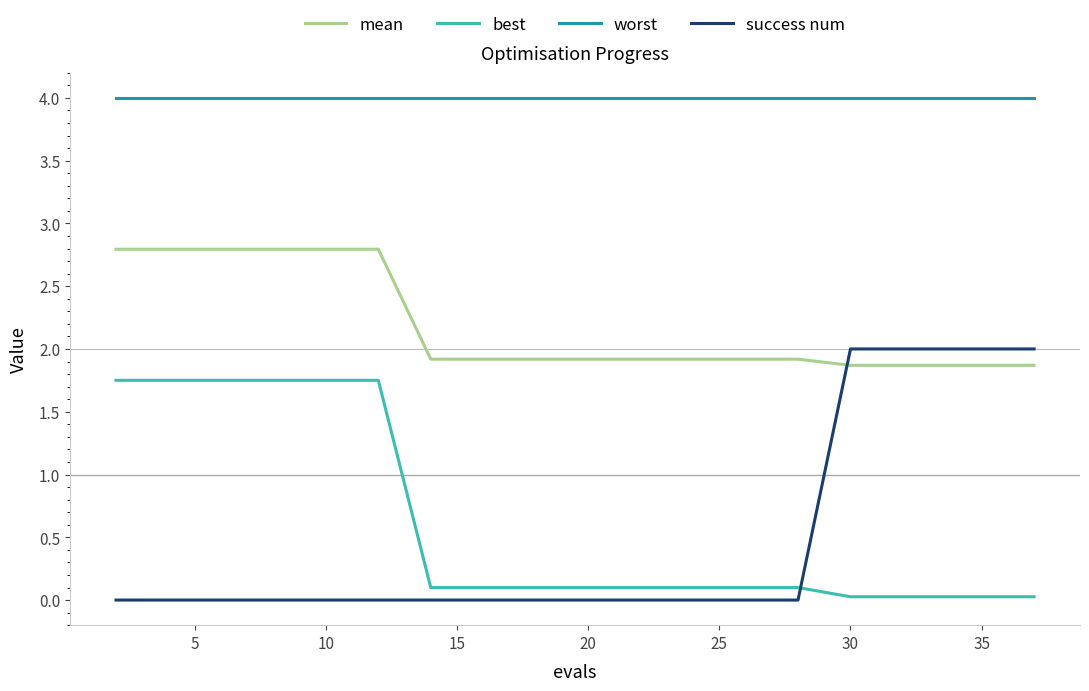

What is the difference between the maximum and second lowest values in the mean series?

0.9